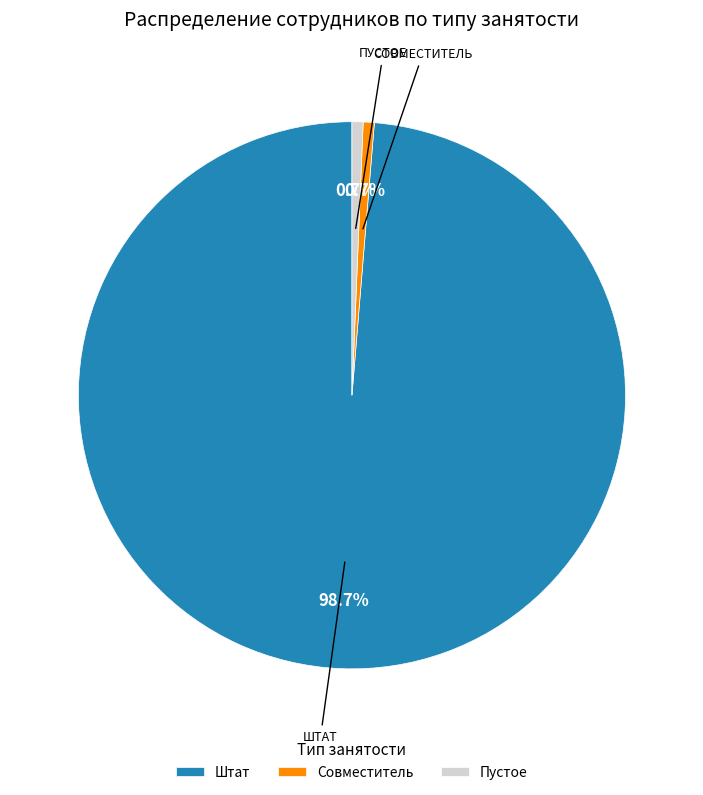

Is the sum of Совместитель and Штат greater than half?

Yes